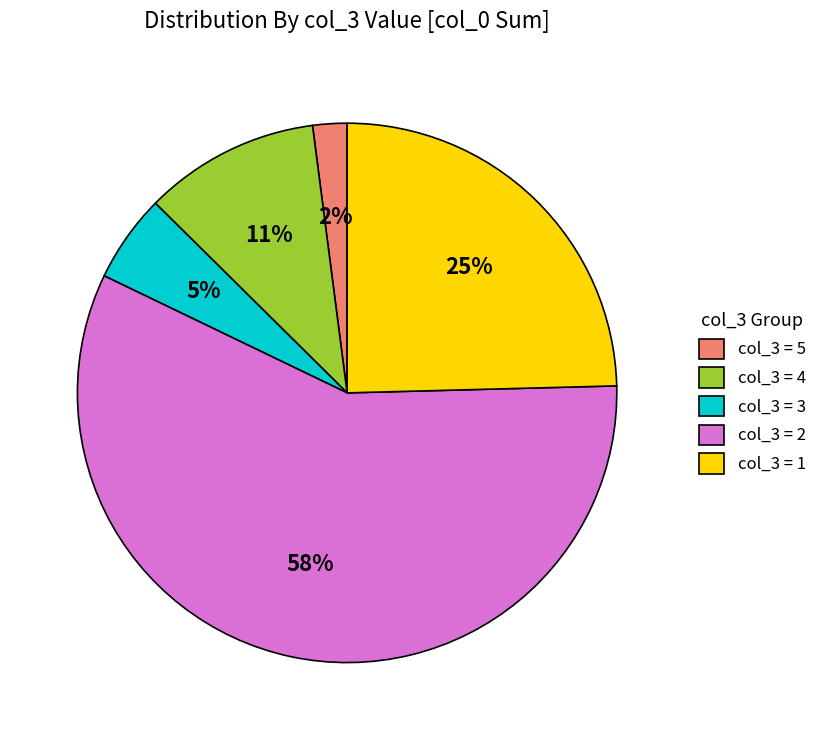

The col_3 = 5 slice represents 16% of the pie. True or false?

False